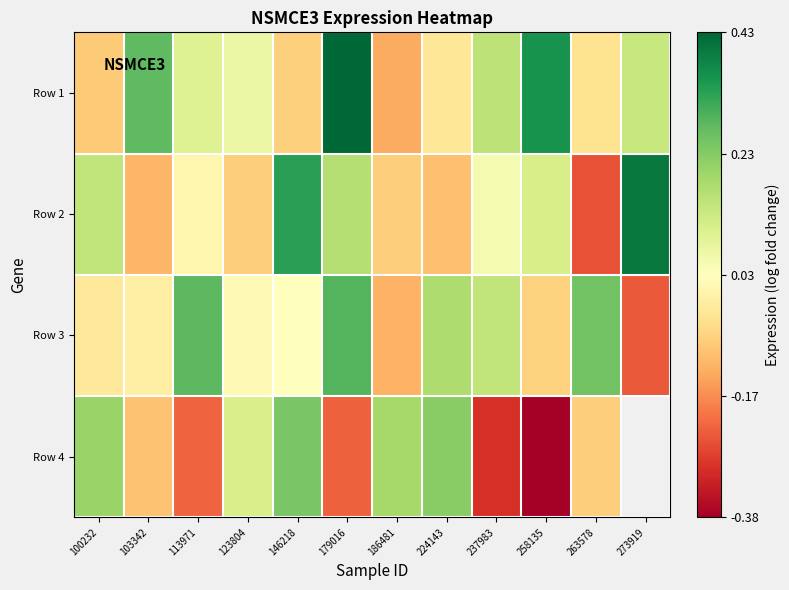

How many values in Row 3 are above zero?

7